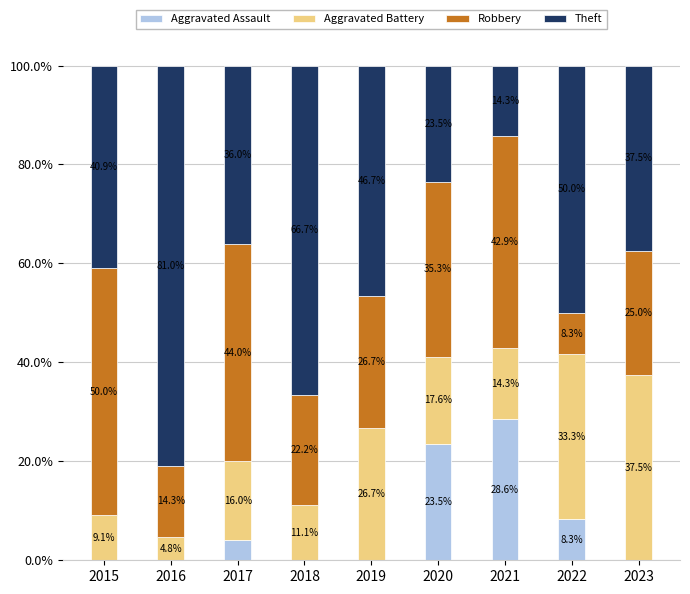

What is the total value across all series at 2017?

100.0